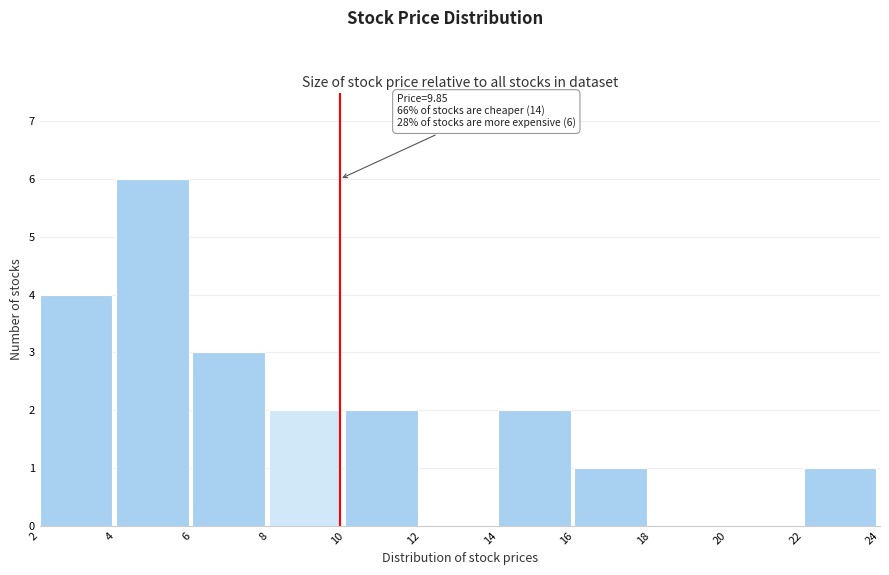

Over which range of the x-axis is the bar tallest?

4 to 6